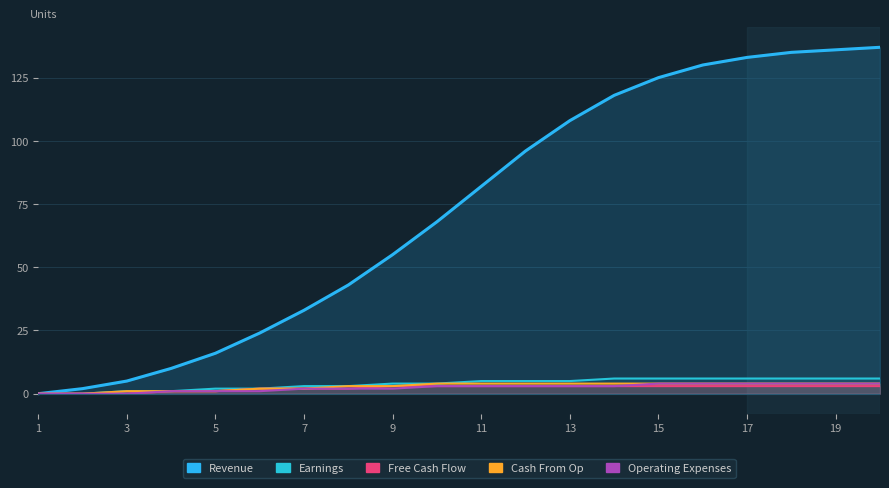

True or false: Free Cash Flow and Cash From Op intersect in this chart.

False